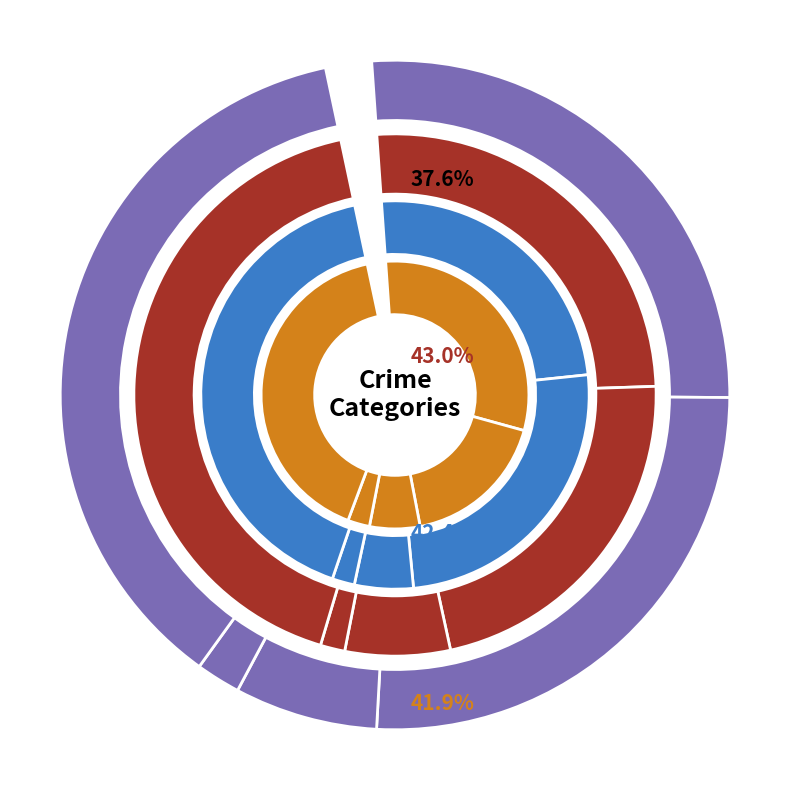

Combined, what portion of the pie is Criminal Sexual Assault and Aggravated Battery?

33.4%